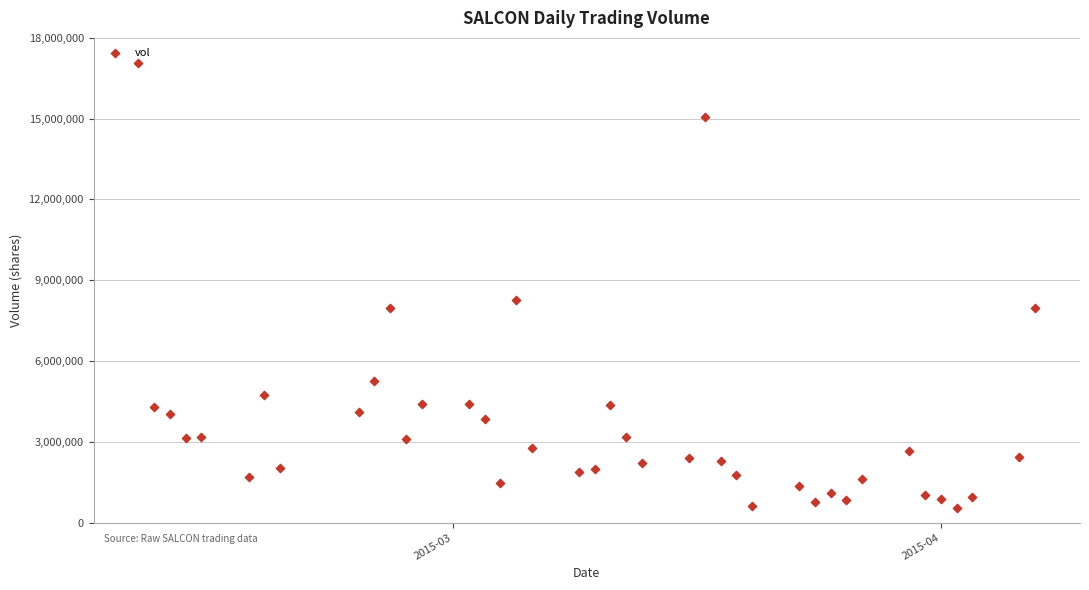

What is the range of Y values (max minus min)?

16507800